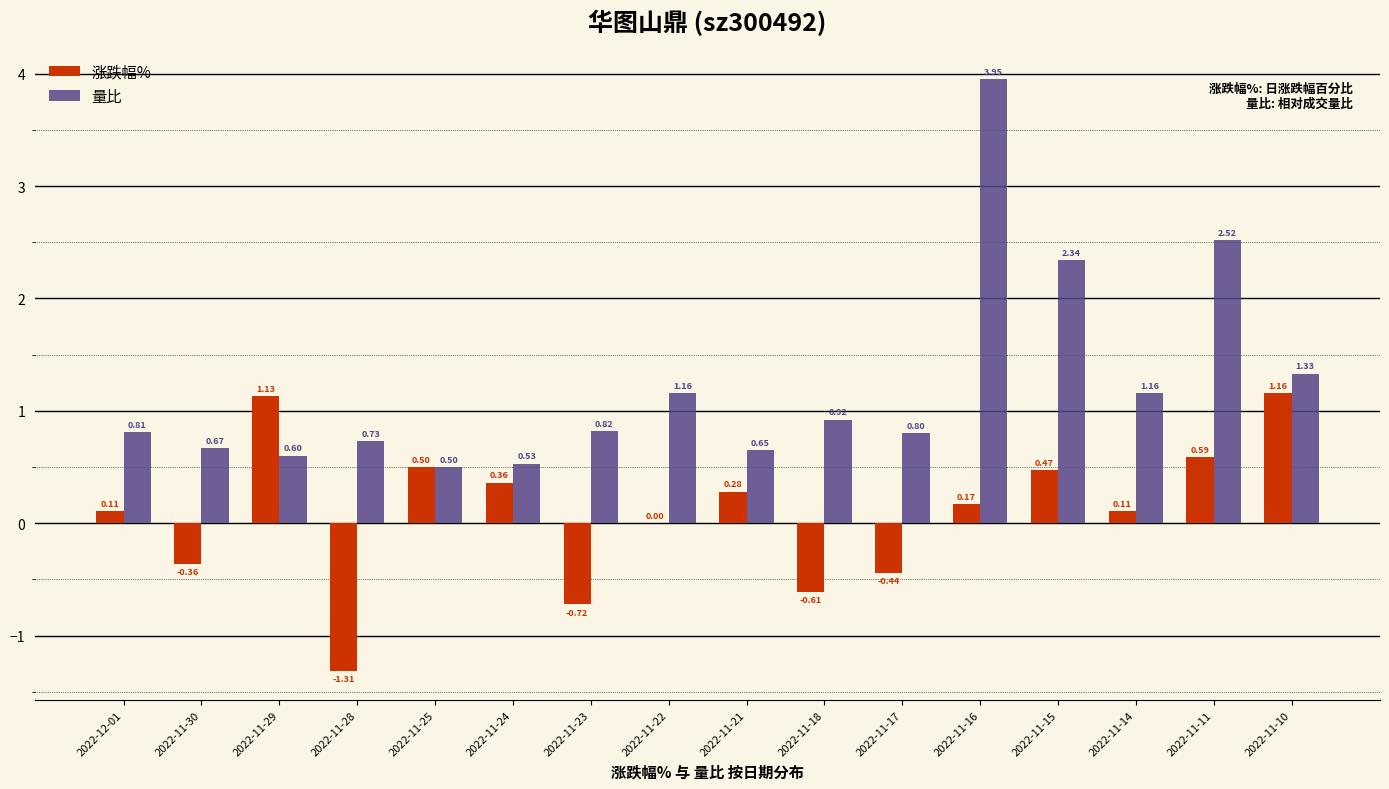

What is the total value across all series at 2022-11-25?

1.0